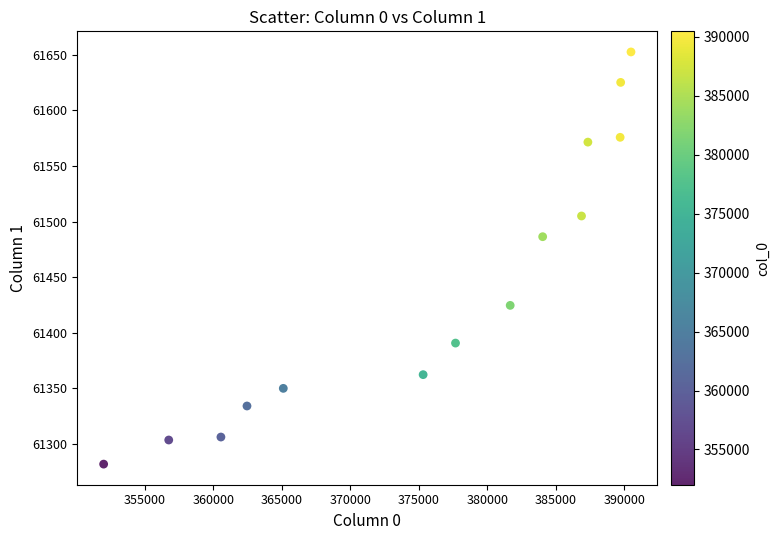

What Y value in the scatter plot is closest to 61467?

61486.4